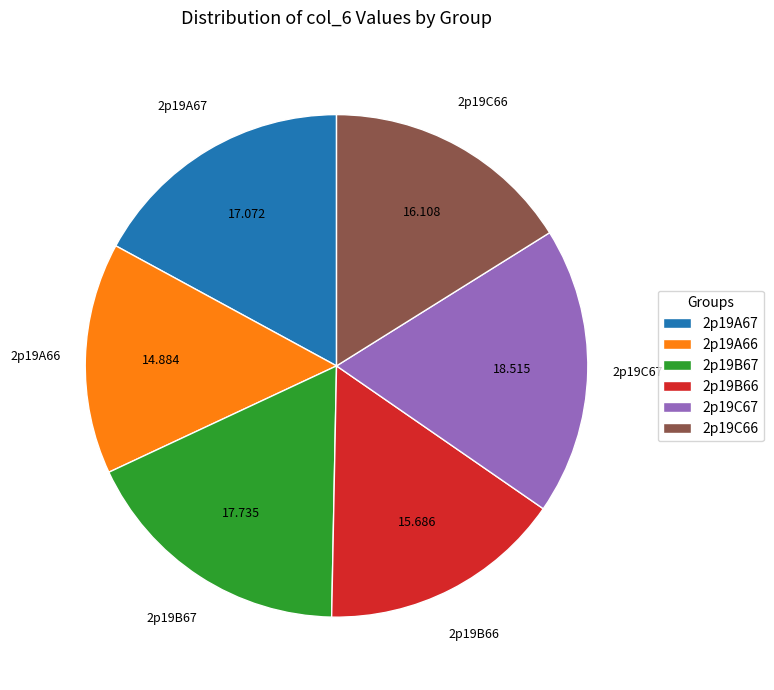

Which has a higher value, 2p19A67 or 2p19B66?

2p19A67